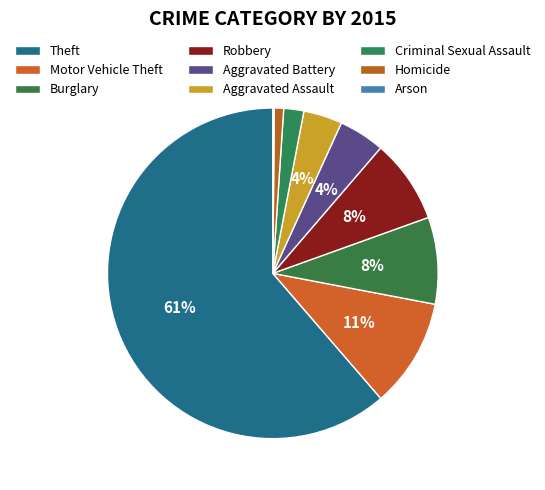

Rank the categories by value from lowest to highest.

Arson, Homicide, Criminal Sexual Assault, Aggravated Assault, Aggravated Battery, Robbery, Burglary, Motor Vehicle Theft, Theft